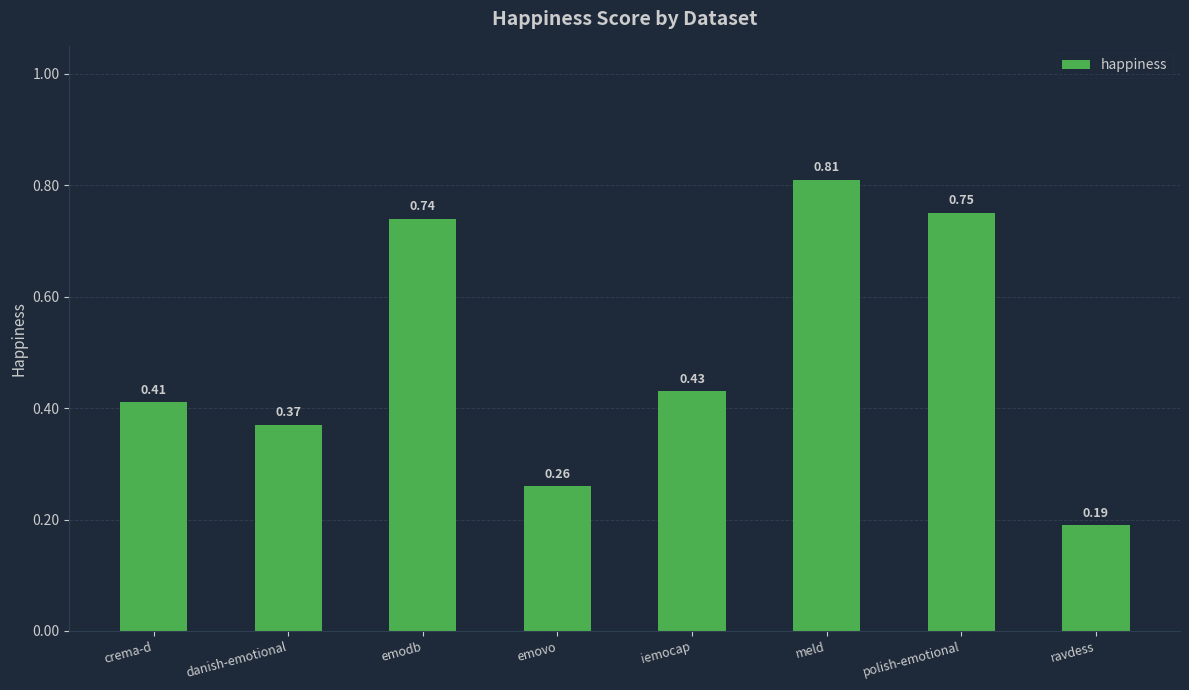

Does the chart contain stacked bars?

No